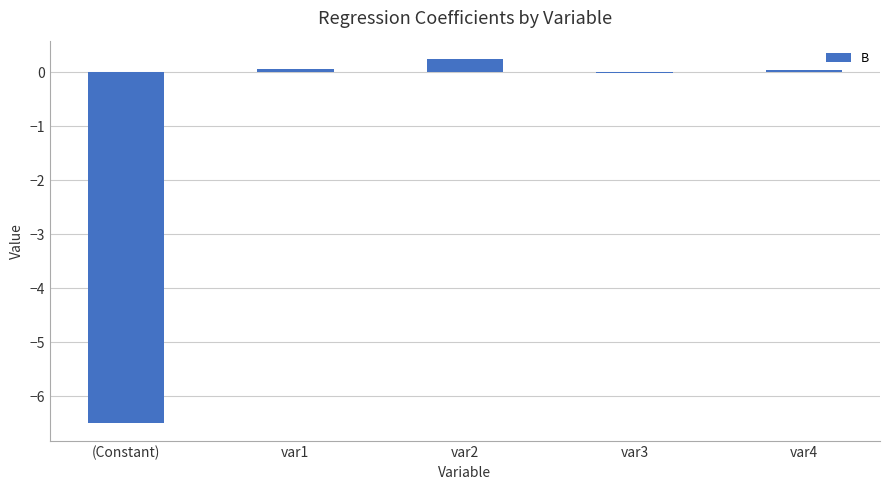

The value at var2 is 0.2. True or false?

True